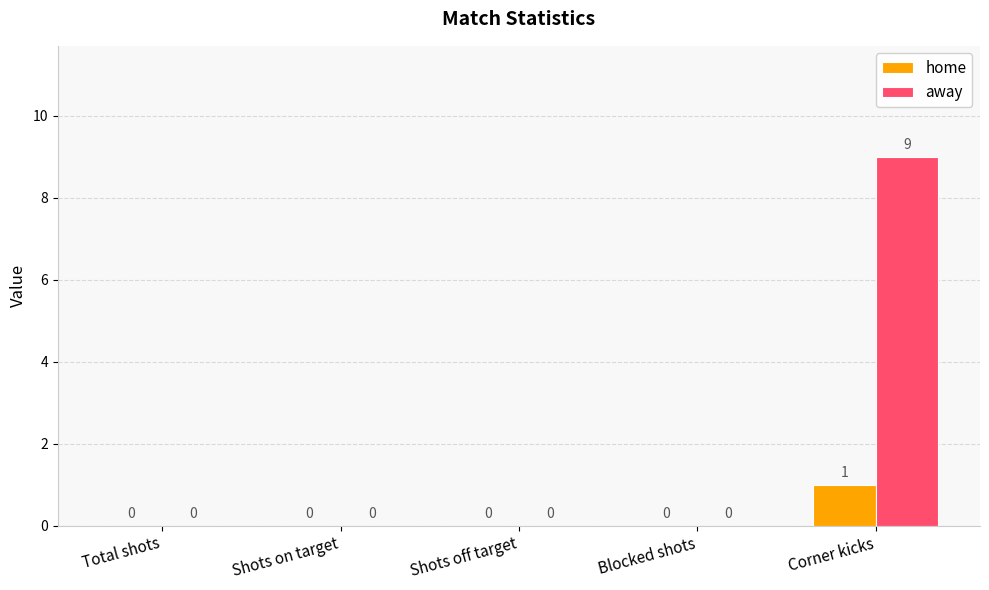

Which series has the largest range (max minus min)?

away